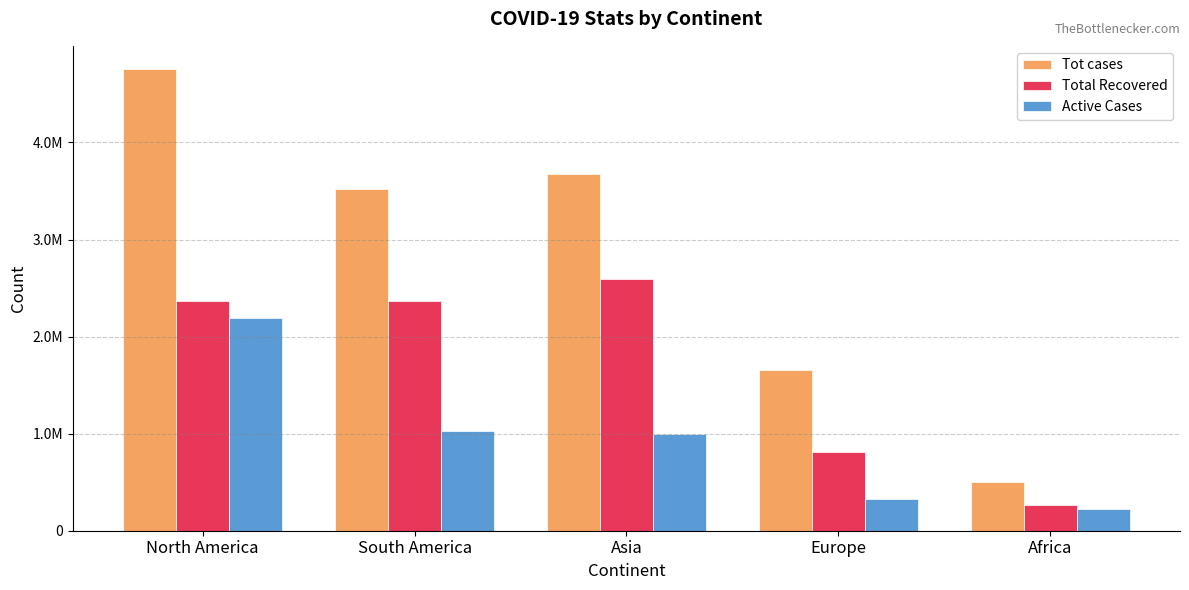

Reading left to right, transcribe all the data shown in this chart.

Tot cases: 4757613	3516489	3679131	1659409	498465
Total Recovered: 2366822	2361555	2594692	814360	267326
Active Cases: 2191246	1026078	998196	324304	220566